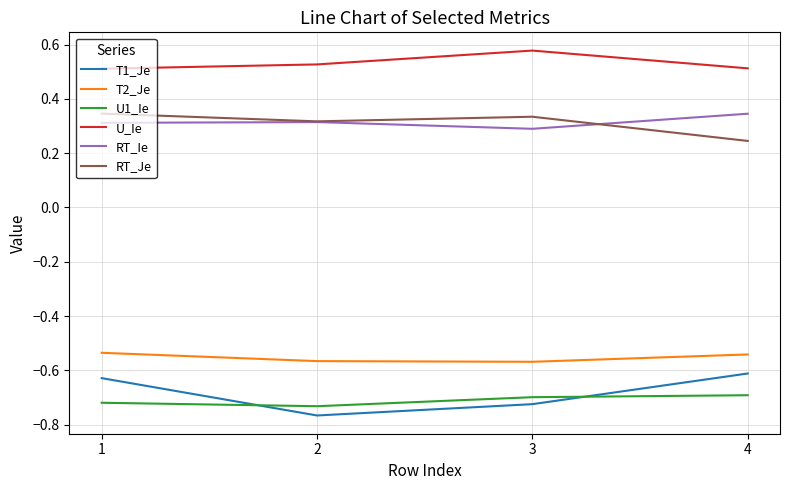

What is the sum of all U1_Ie values?

-2.8